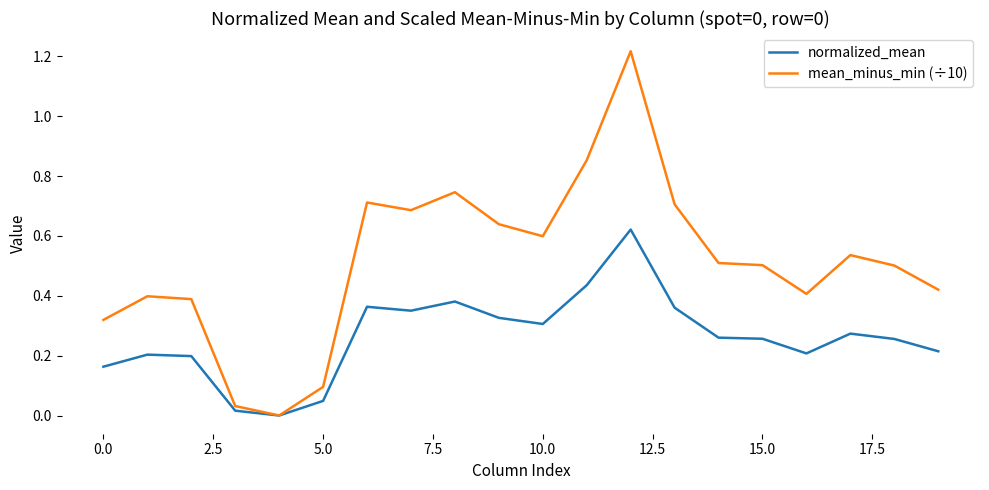

List the series in order of their peak value, lowest first.

normalized_mean, mean_minus_min (÷10)